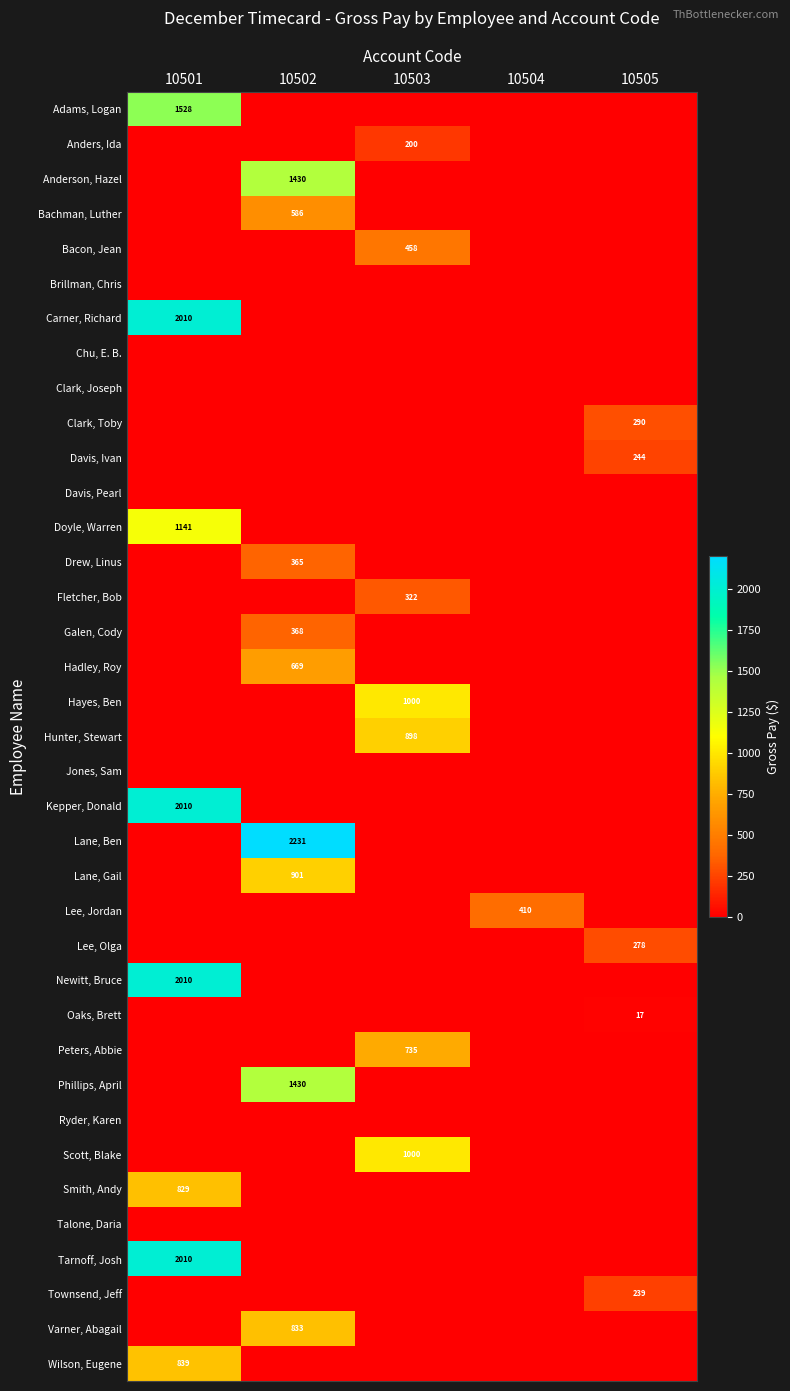

At how many categories does at least one series exceed 225?

5